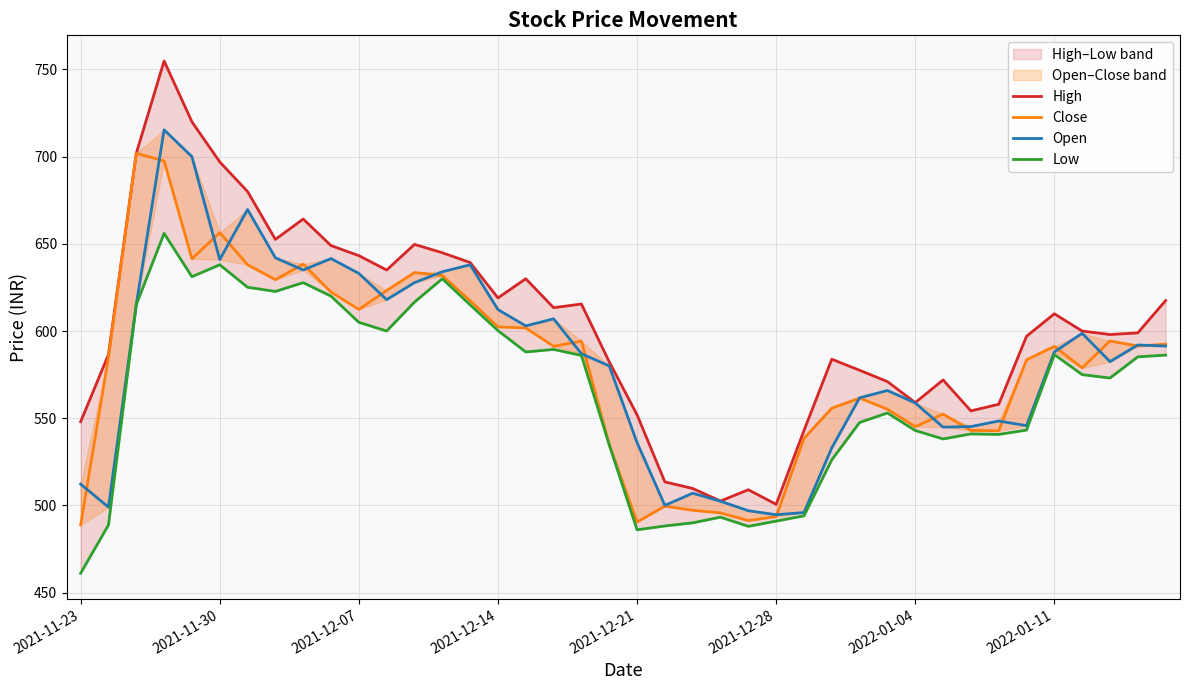

What is the maximum value for Low?

656.0